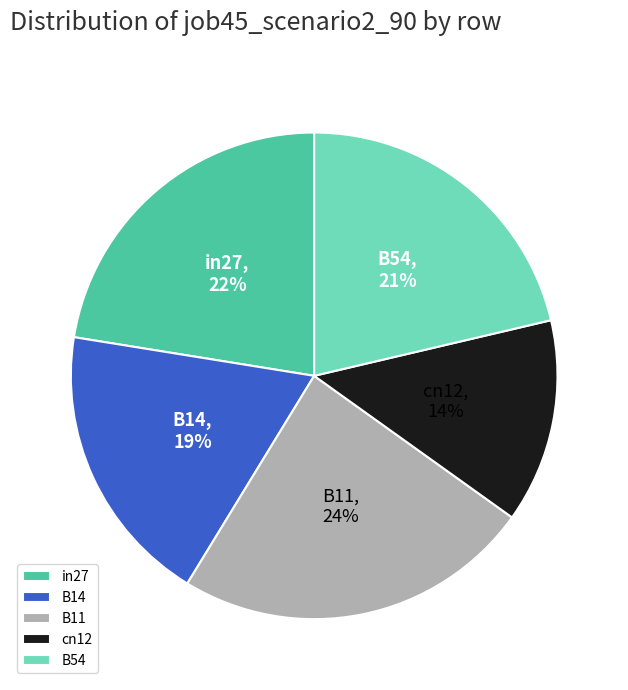

Is it true that B14 is 19% of the pie?

True